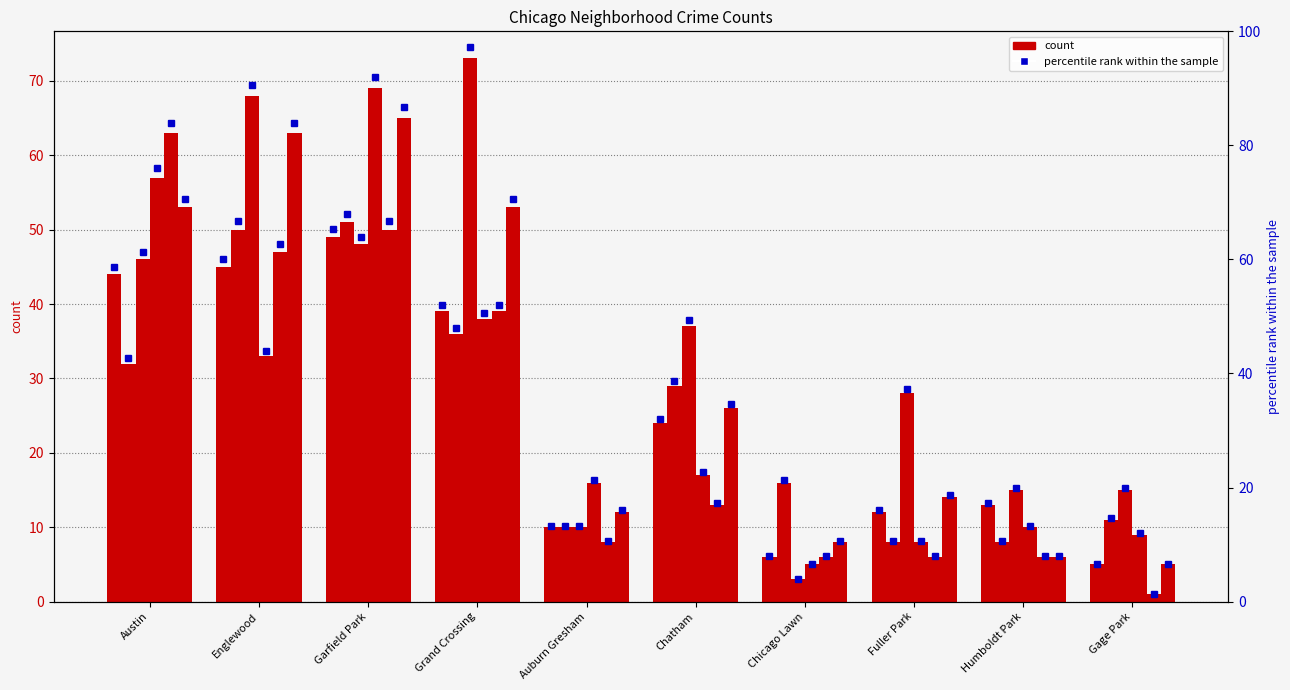

How many bars are there in each group?

6